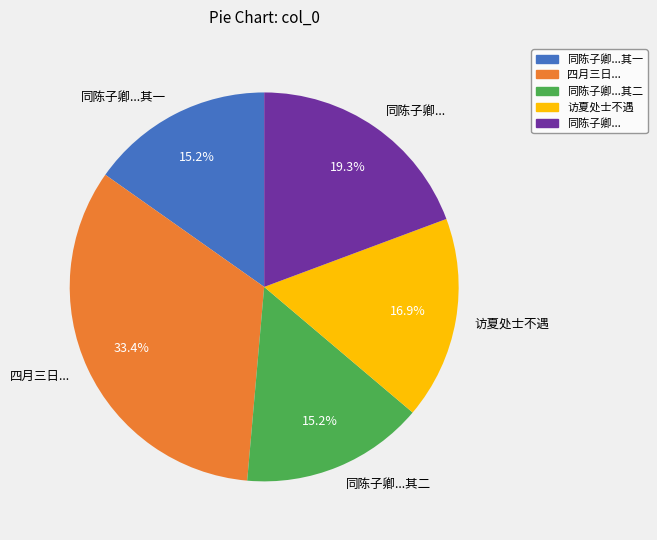

Is there any slice that represents more than half of the pie?

No